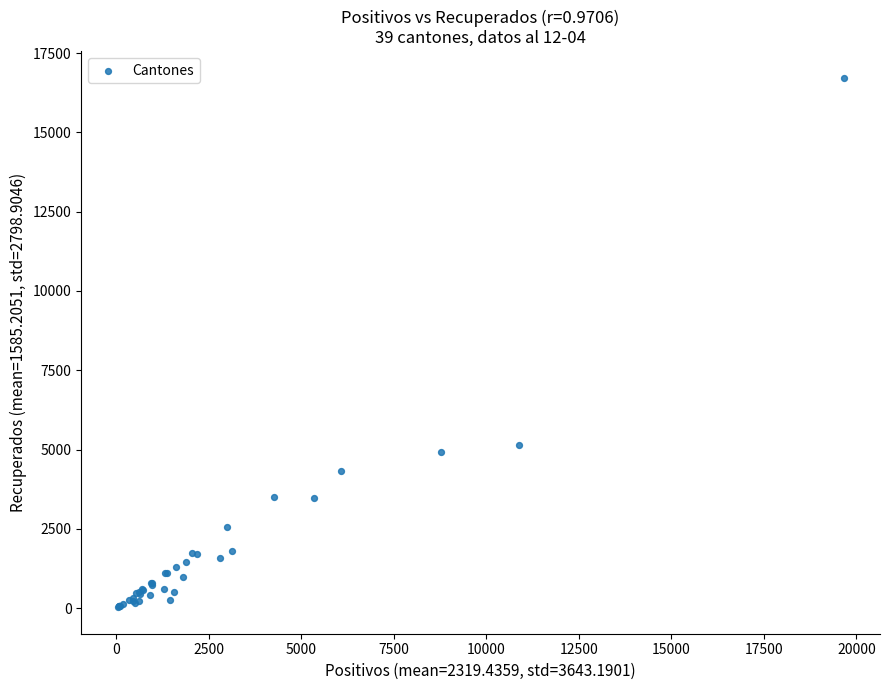

What Y value in the scatter plot is closest to 8377?

5134